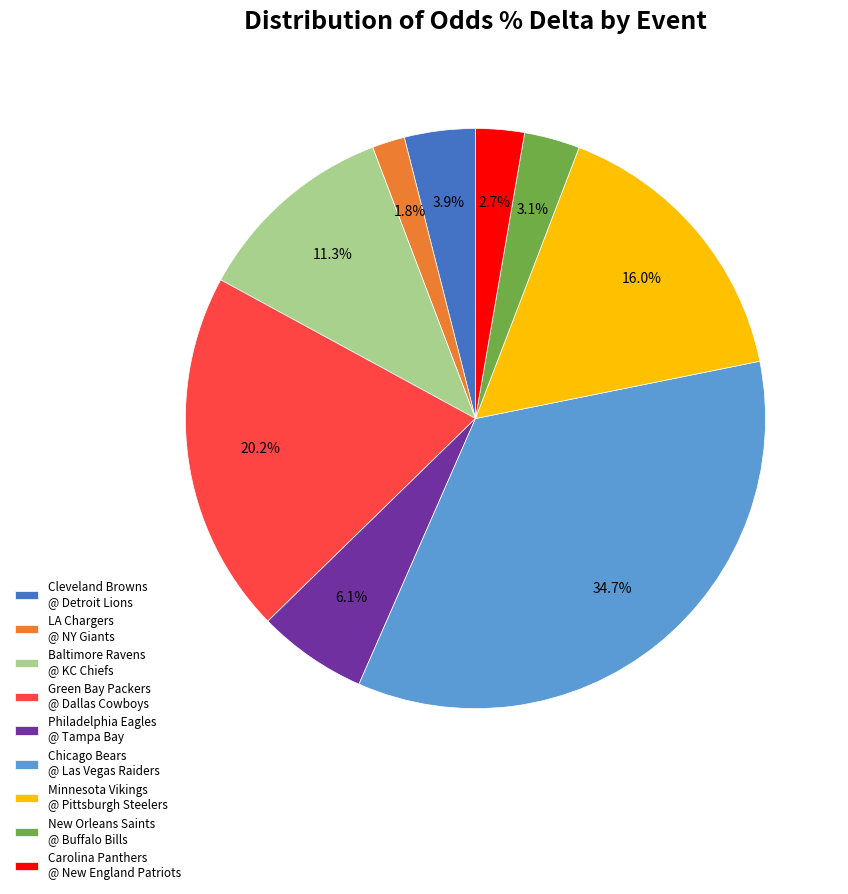

To the nearest percent, what is the combined percentage of Green Bay Packers @ Dallas Cowboys and New Orleans Saints @ Buffalo Bills?

23%